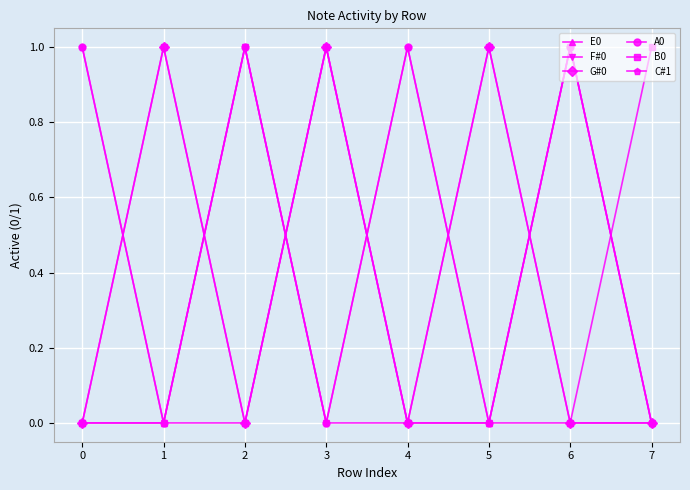

Does the chart have visible grid lines?

Yes